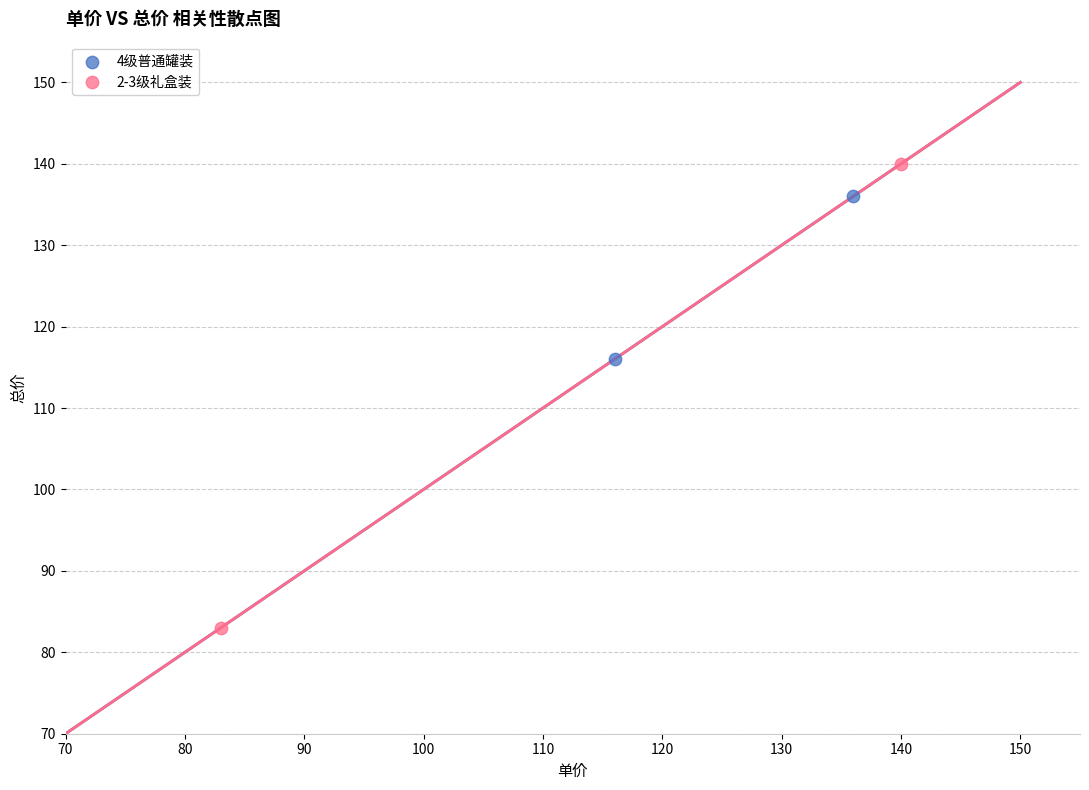

Which series contains the lowest Y value?

2-3级礼盒装